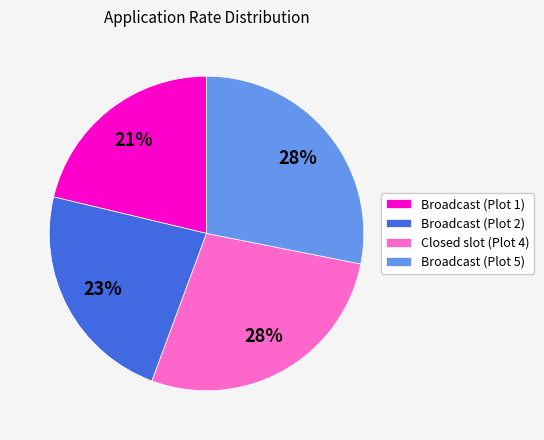

Is the sum of Closed slot (Plot 4) and Broadcast (Plot 2) greater than half?

Yes